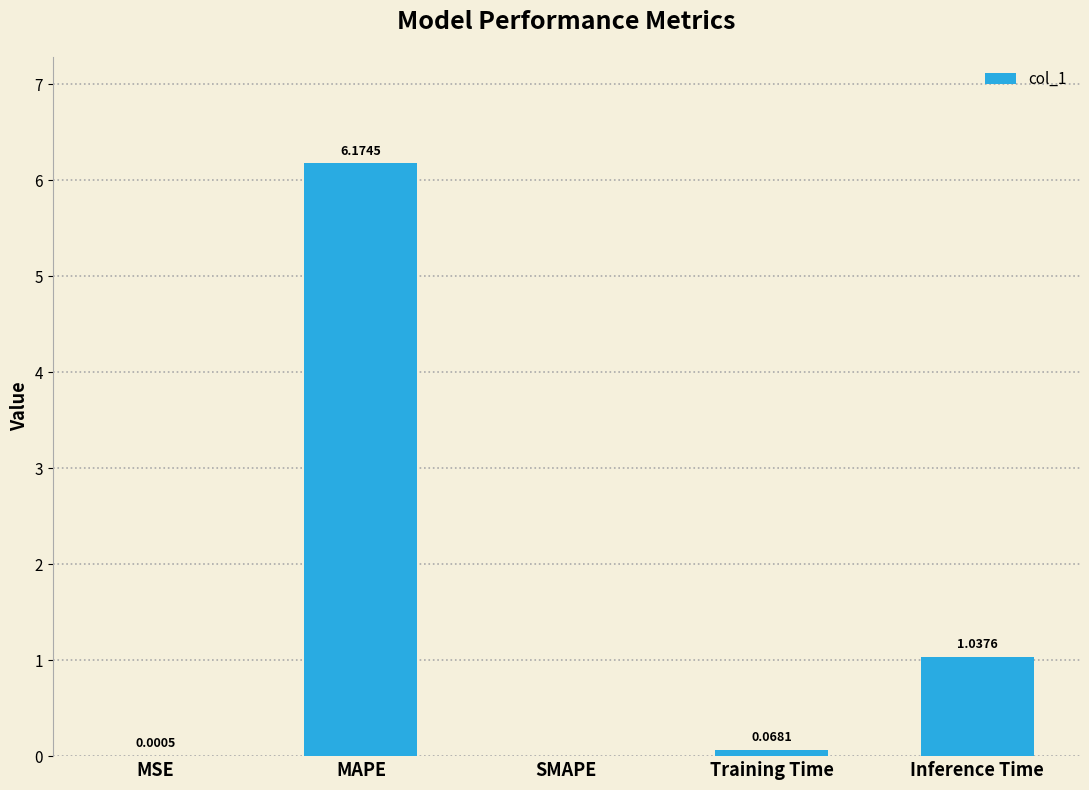

What is the average value?

1.5